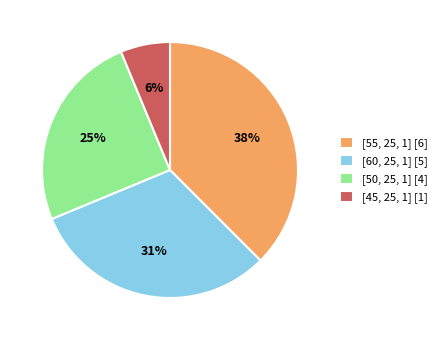

Is it true that [60, 25, 1] is 31% of the pie?

True